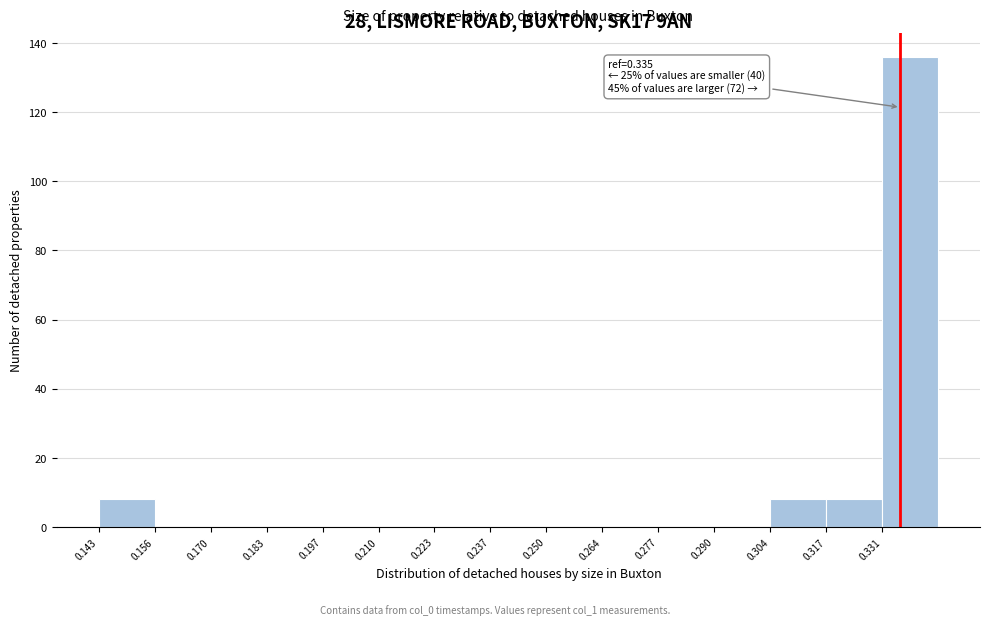

Over which range of the x-axis is the bar tallest?

0.330 to 0.344